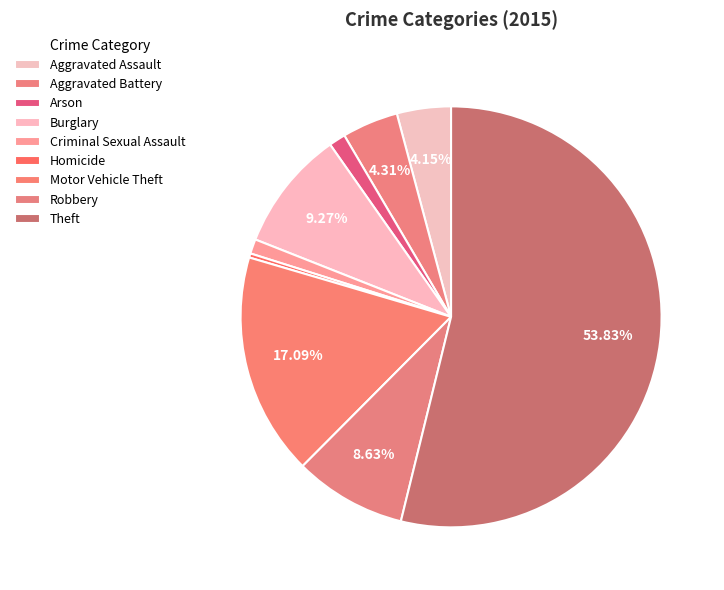

Which slice is the smallest?

Homicide